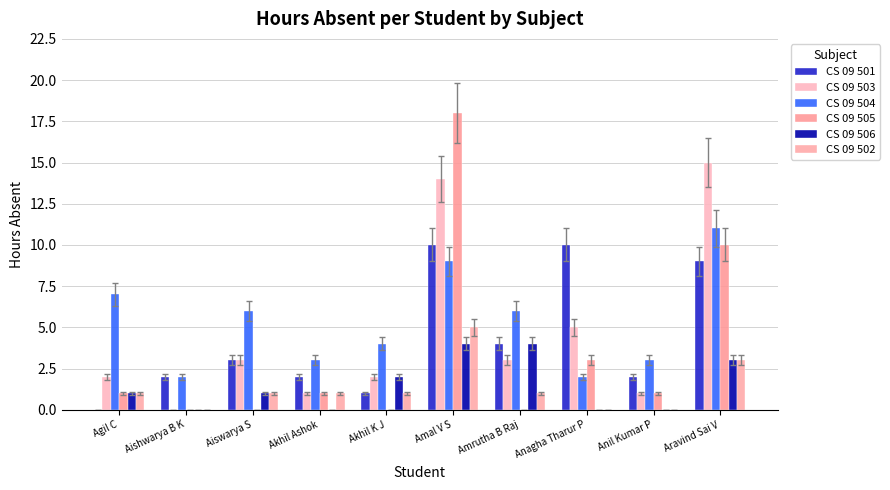

What is the difference between the maximum and second lowest values in the CS 09 501 series?

9